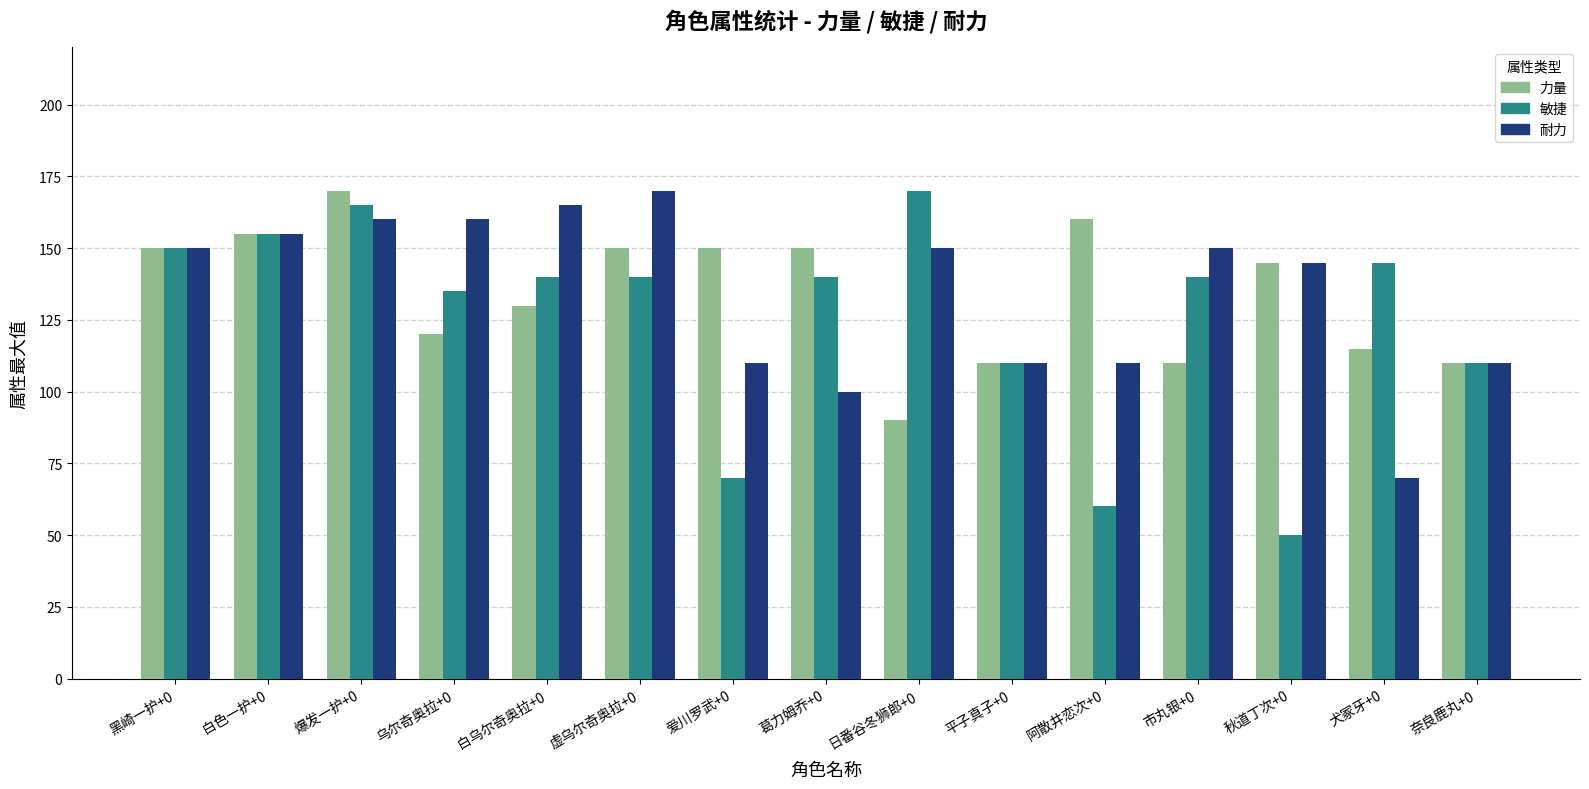

Are the bars horizontal?

No